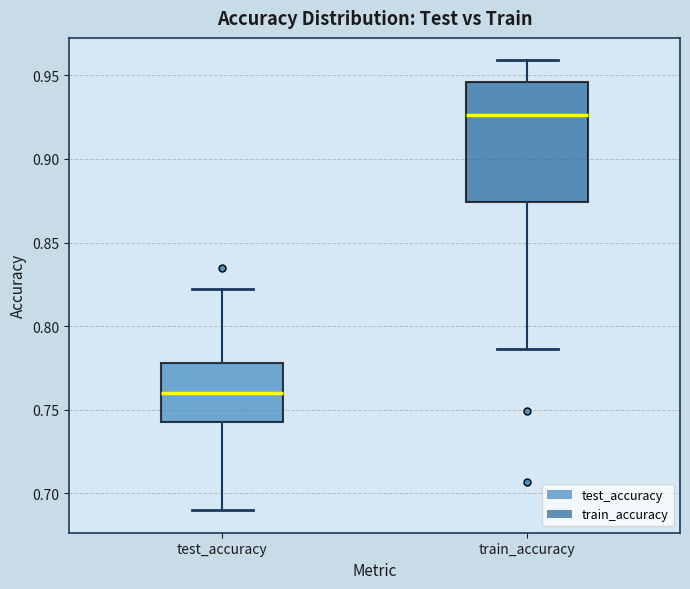

Comparing the boxes themselves (not the whiskers), which one is the tallest?

train_accuracy